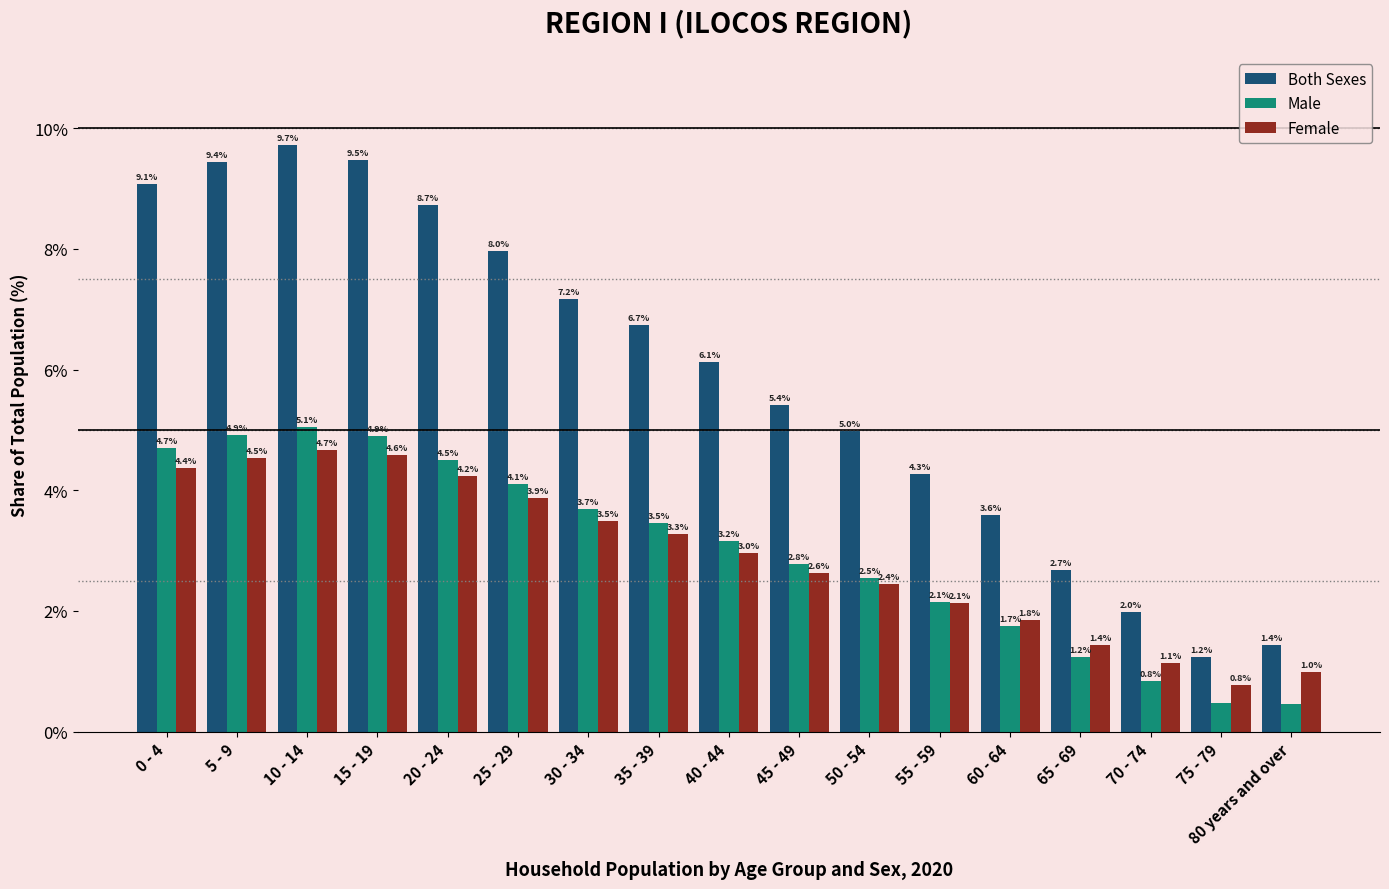

What is the sum of all Both Sexes values?

100.0